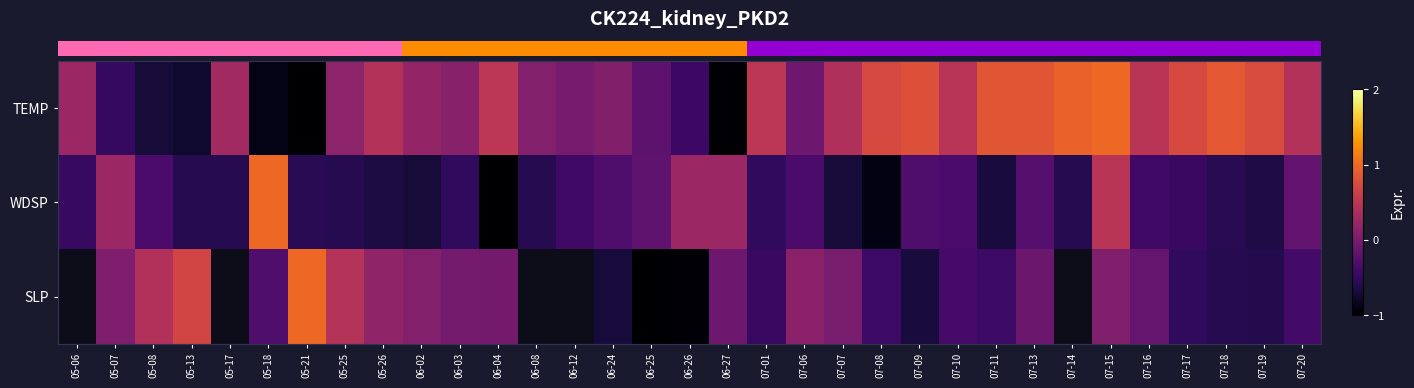

At which category does the chart reach its peak across all series?

07-15